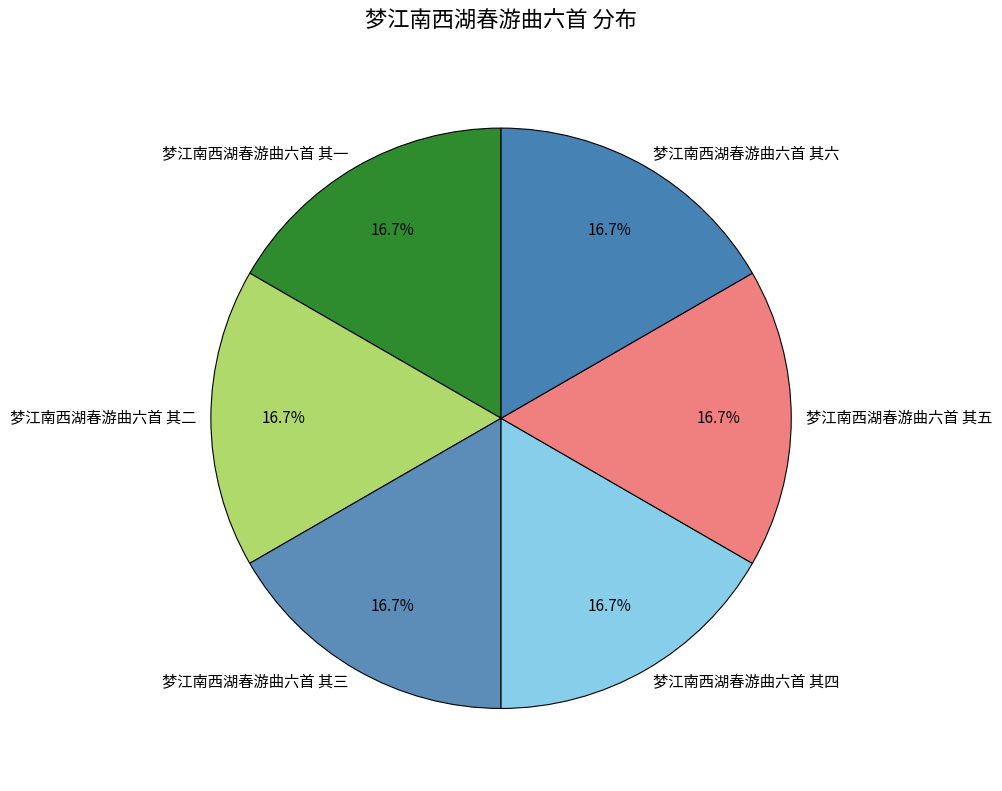

Does 梦江南西湖春游曲六首 其三 account for over 50% of the chart?

No